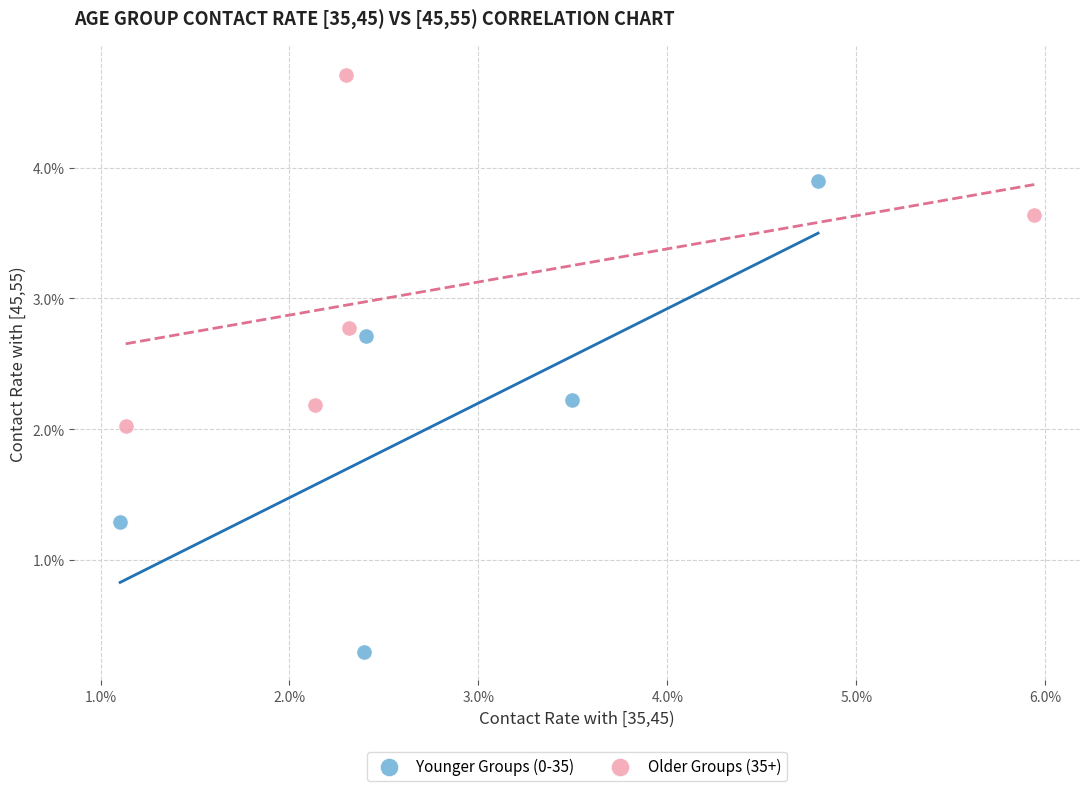

Which series contains the highest Y value?

Older Groups (35+)